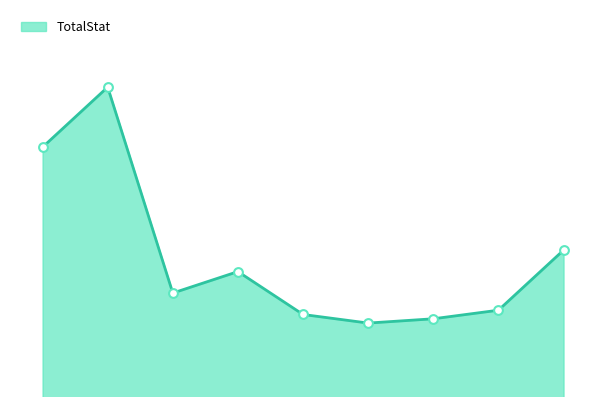

Does the chart have visible grid lines?

No